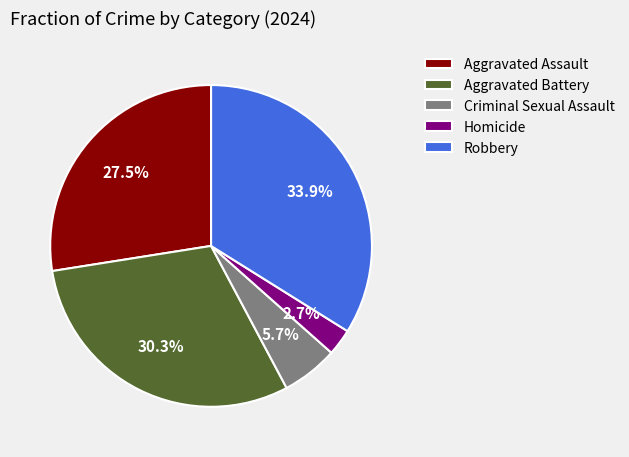

Rank the categories by value from lowest to highest.

Homicide, Criminal Sexual Assault, Aggravated Assault, Aggravated Battery, Robbery